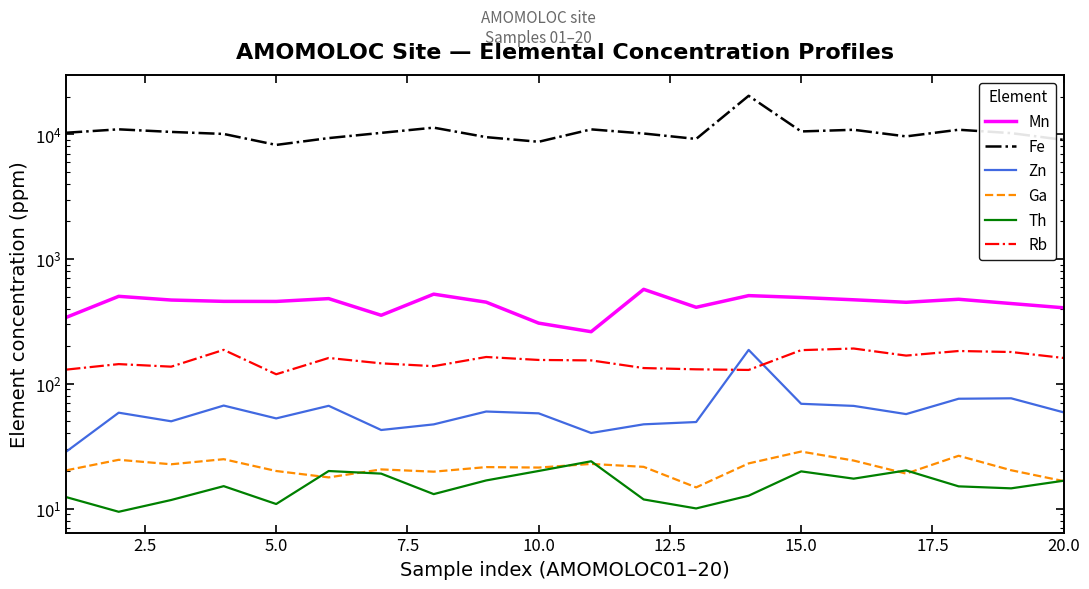

What is the difference between the second highest and second lowest values in the Zn series?

36.2